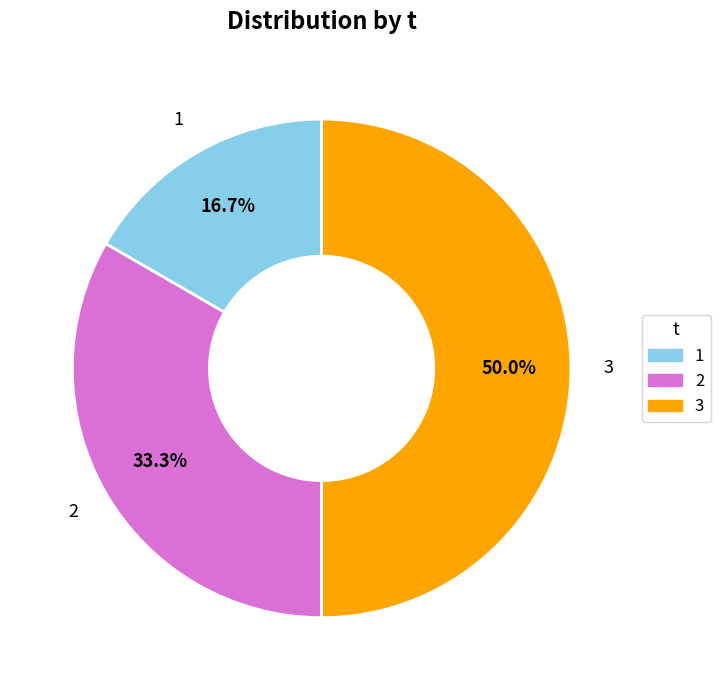

Which category has the smallest portion of the pie?

1